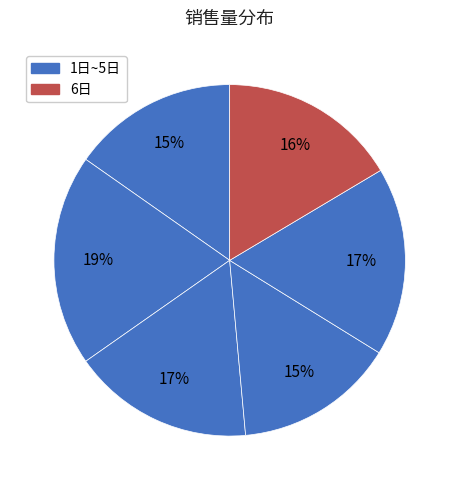

What is the largest slice in the pie chart?

2日